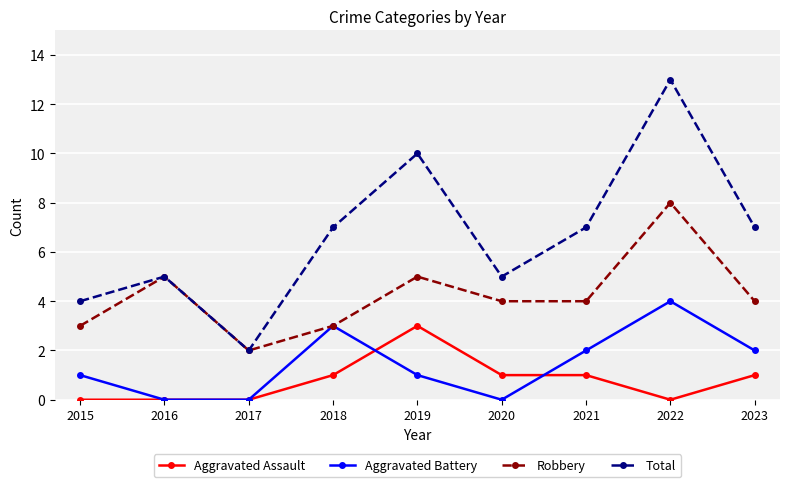

What is the maximum value for Aggravated Assault?

3